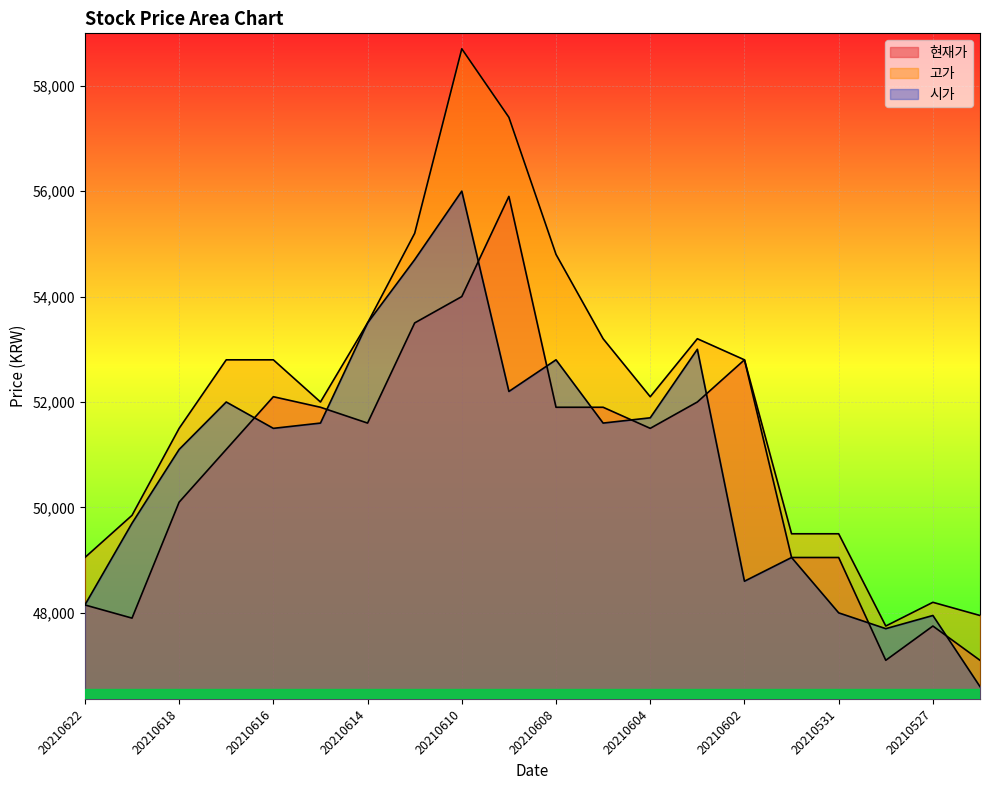

Which category has the highest value in the 시가 series?

20210610